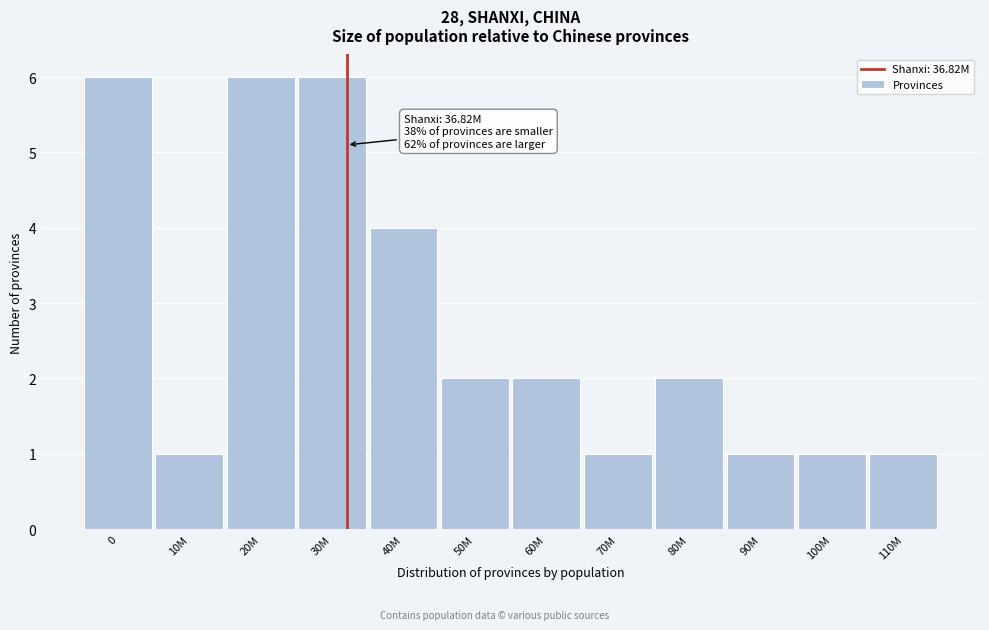

Reading right to left, extract all data points from this chart.

110M=1	100M=1	90M=1	80M=2	70M=1	60M=2	50M=2	40M=4	30M=6	20M=6	10M=1	0=6